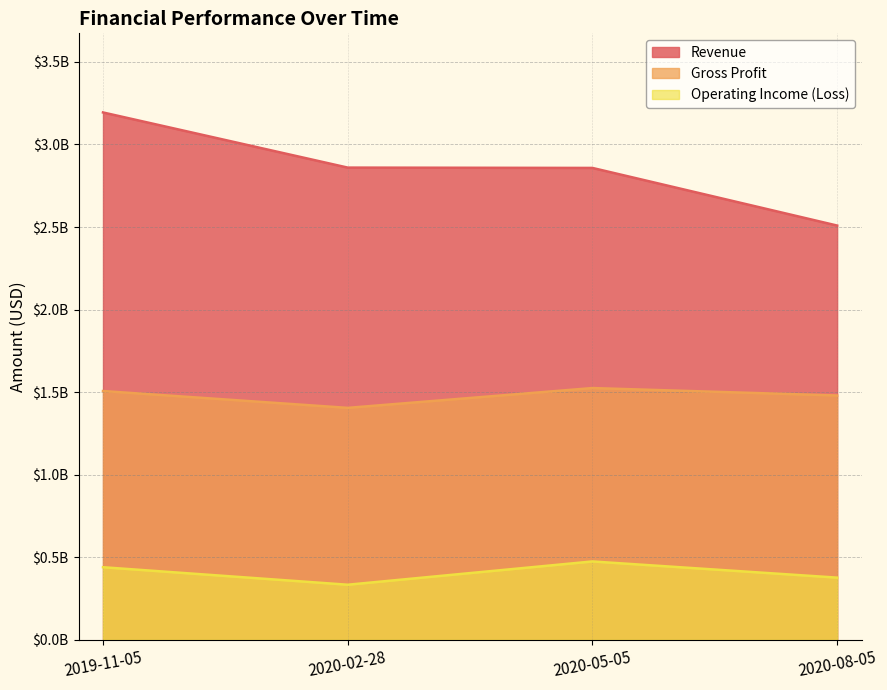

How many Operating Income (Loss) values are between 377000000 and 475000000?

3